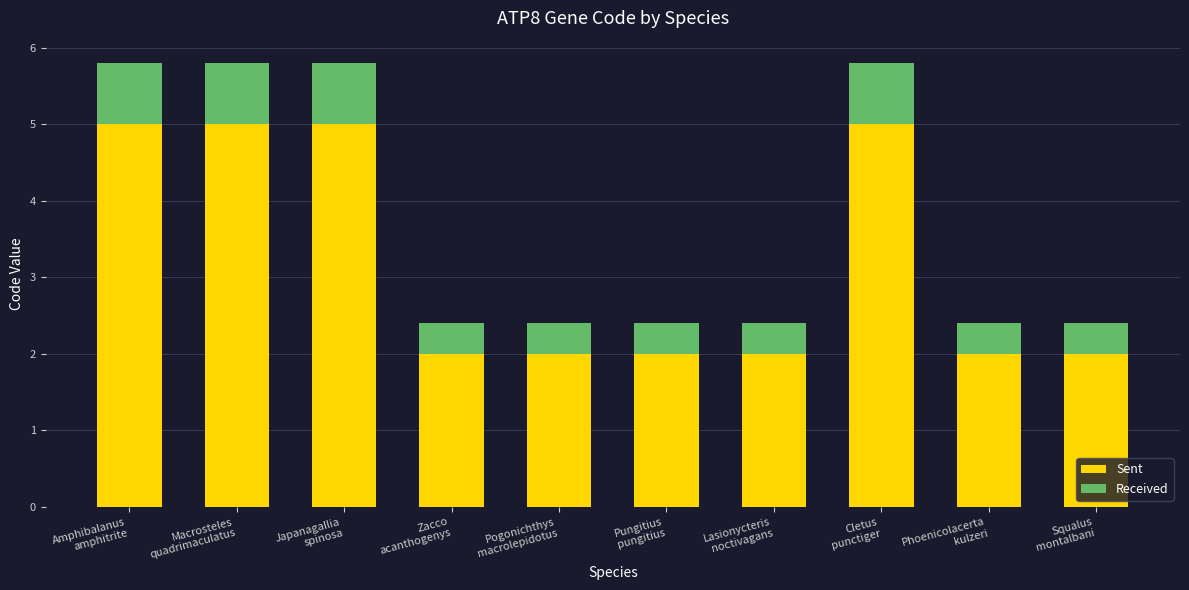

What is the difference between the maximum and minimum values in the Sent series?

3.0